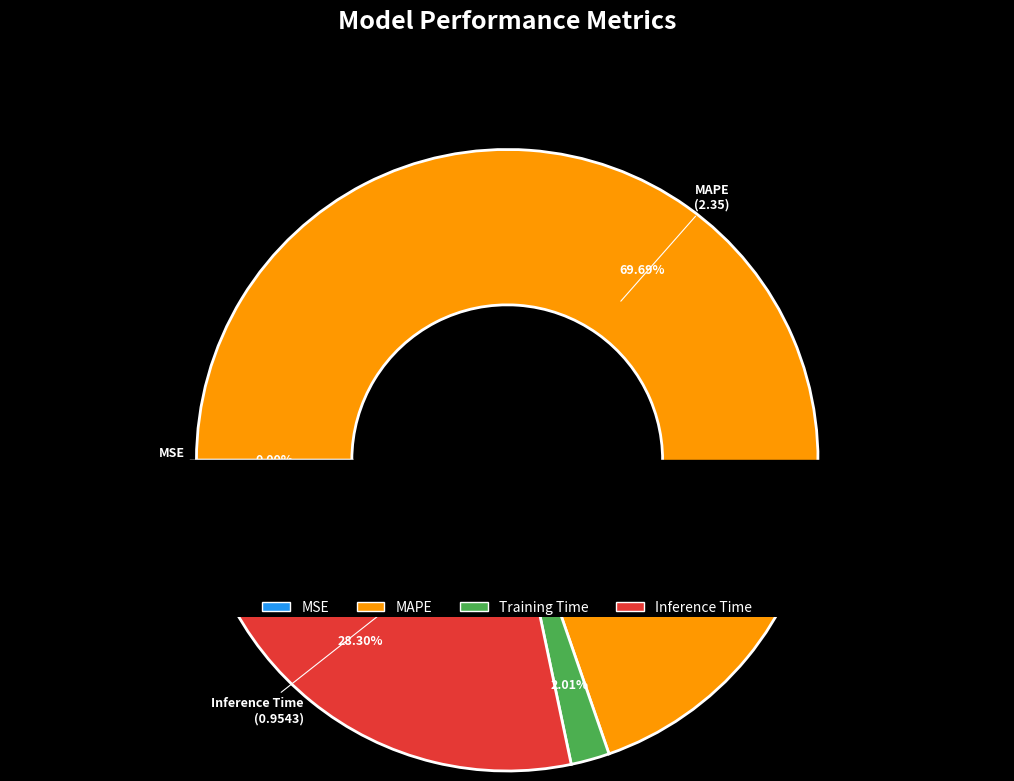

What percentage is NOT represented by MAPE?

30.3%